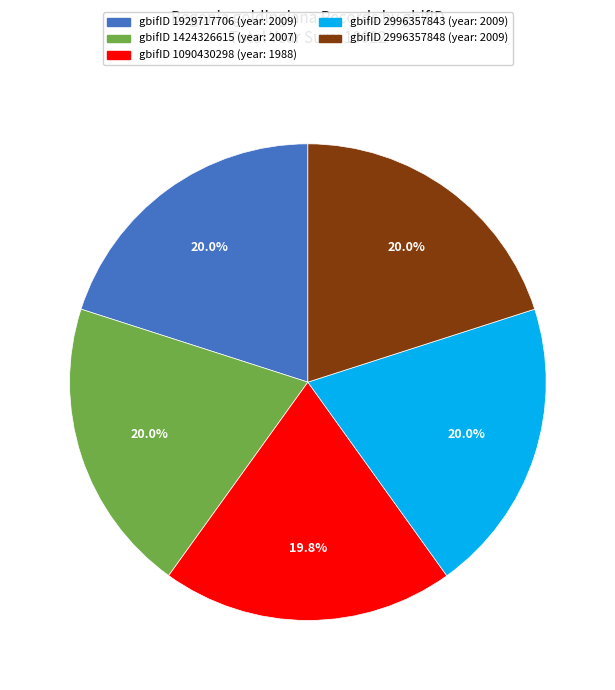

What percentage is NOT represented by gbifID 2996357843 (year: 2009)?

80.0%